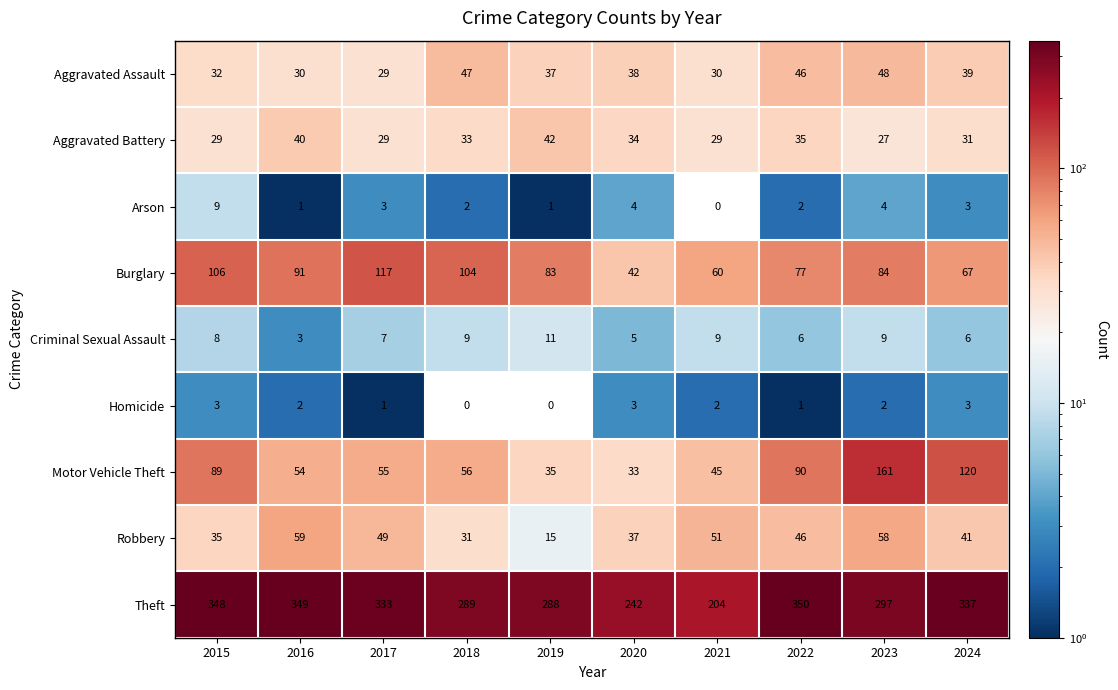

At how many categories does at least one series exceed 15?

10